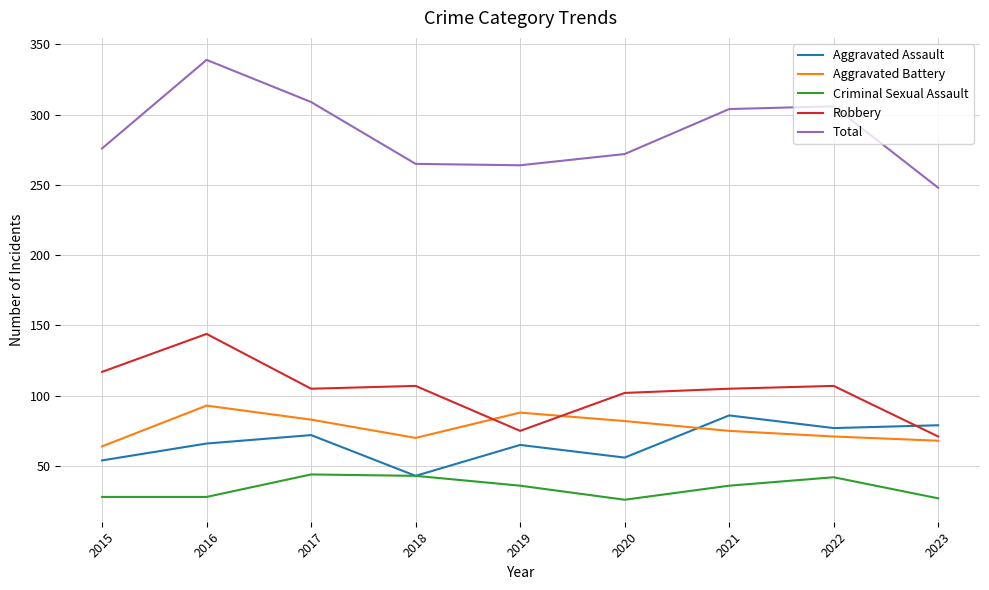

True or false: Criminal Sexual Assault and Total cross at least once.

False